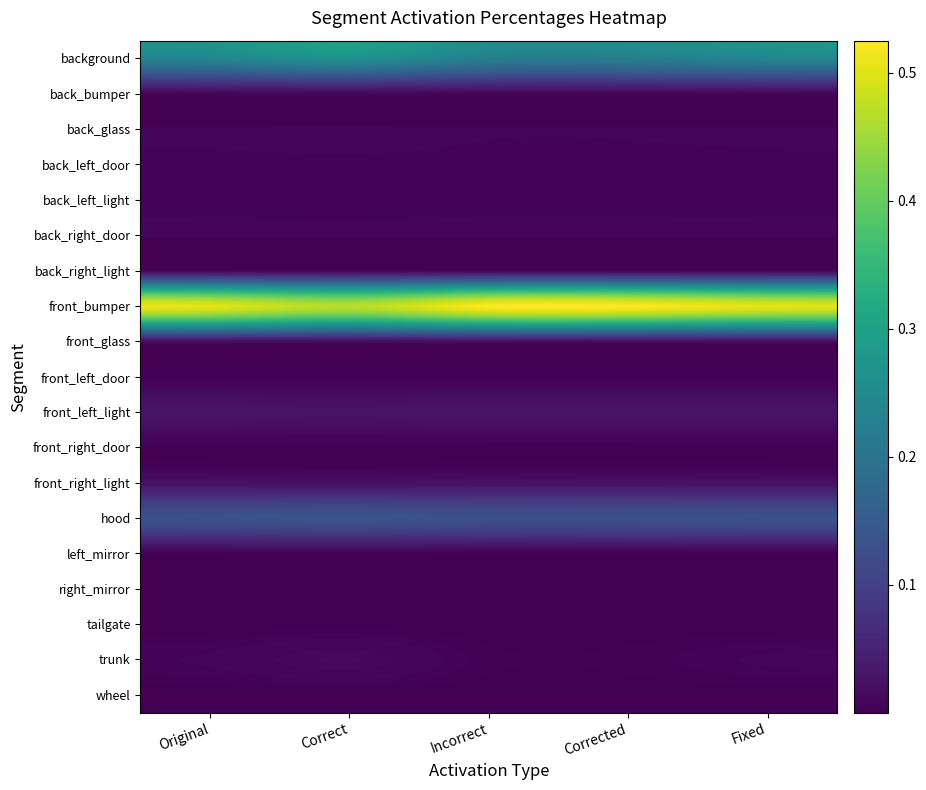

How many data points does each series have?

5